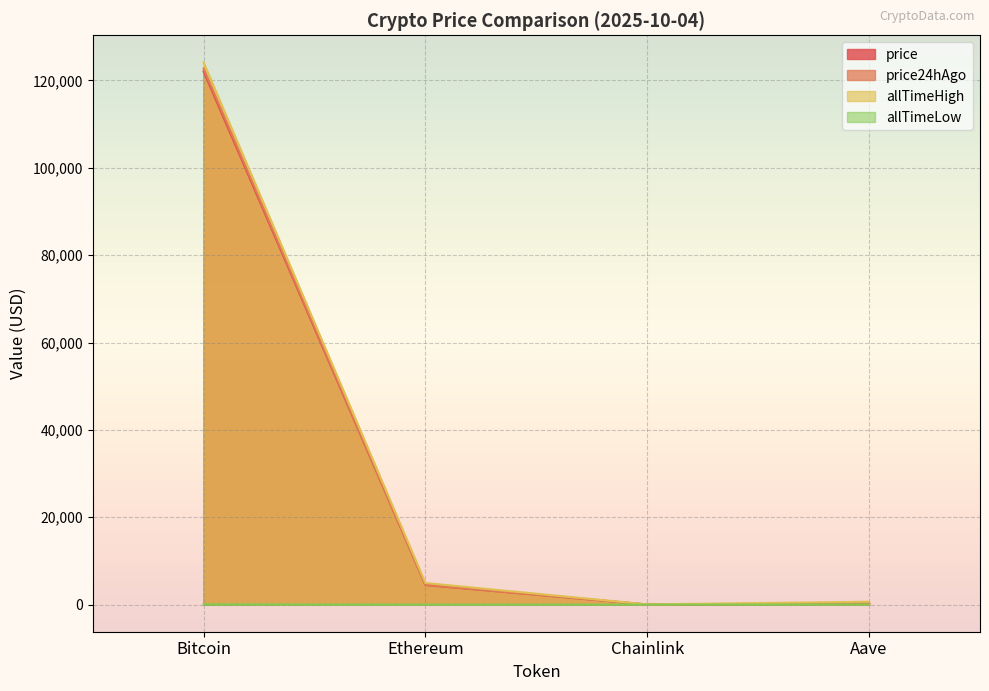

True or false: price24hAgo and allTimeLow intersect in this chart.

False